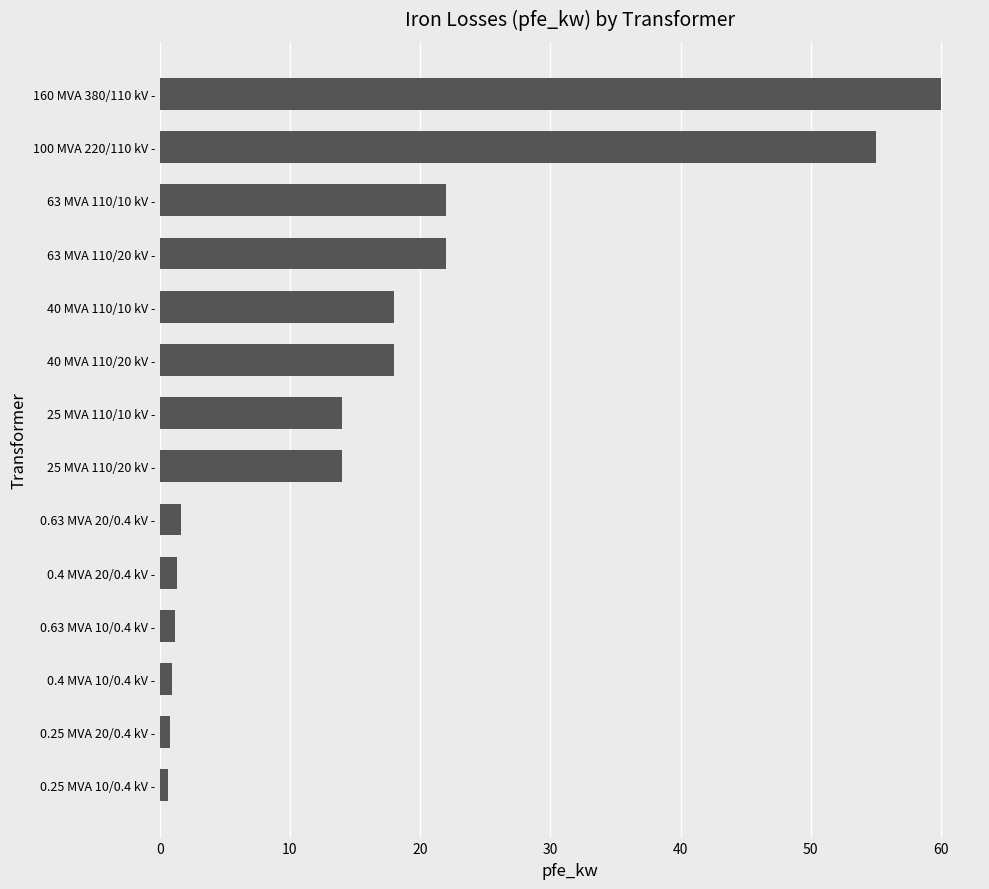

Does the chart contain any negative values?

No